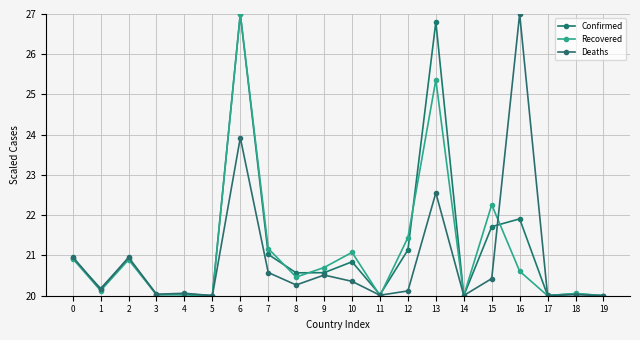

In Recovered, how many points are higher than both neighbors (excluding endpoints)?

6